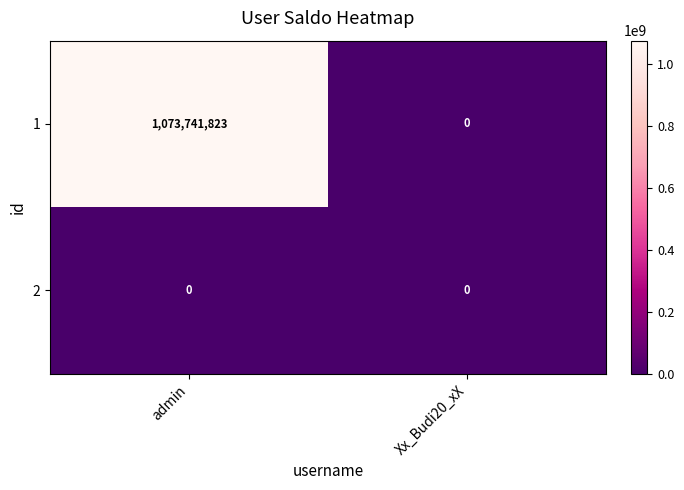

At how many categories does at least one series exceed 144225485?

1